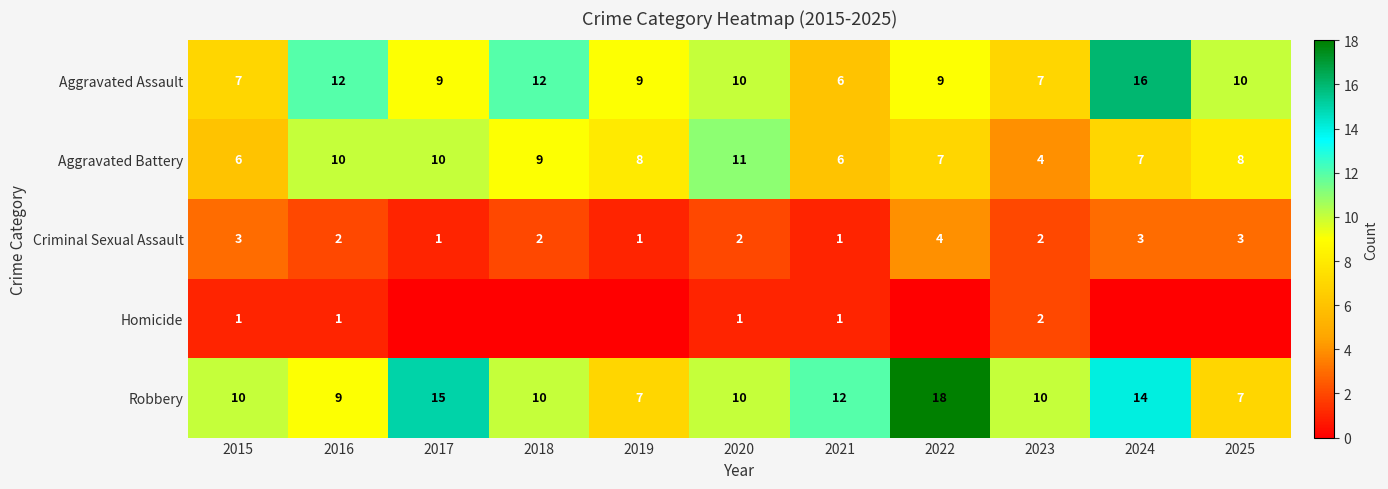

What is the highest value of the Robbery series?

18